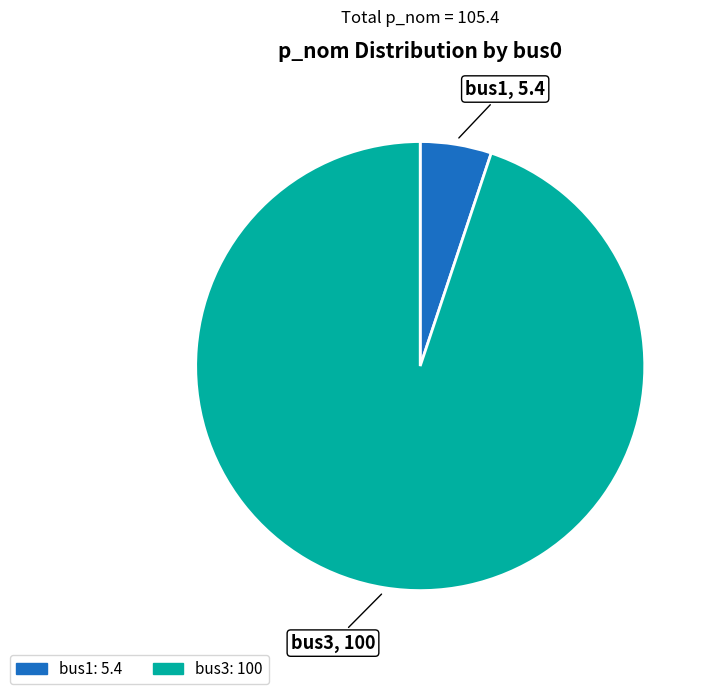

Which has a higher value, bus1 or bus3?

bus3